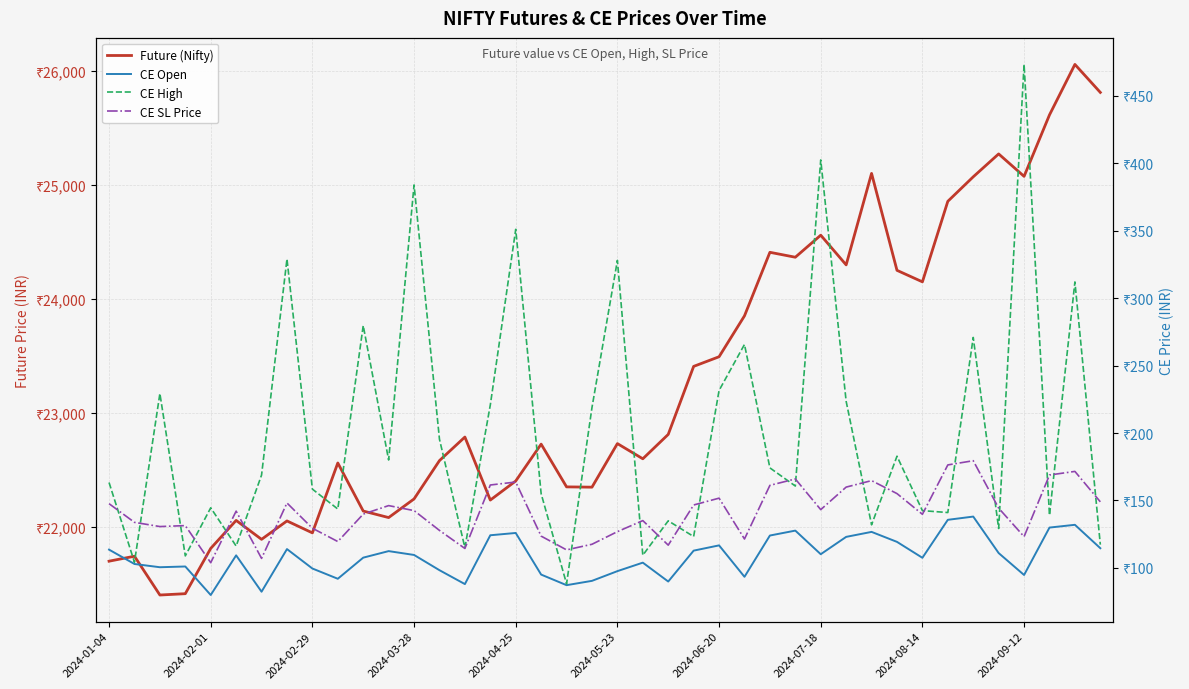

How many lines are shown in the chart?

4